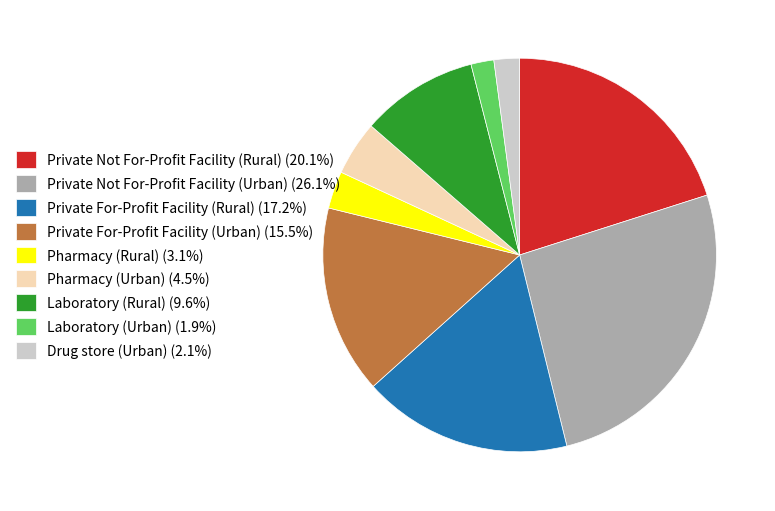

Do Drug store (Urban) (2.1%) and Private Not For-Profit Facility (Urban) (26.1%) together represent more than half of the pie?

No